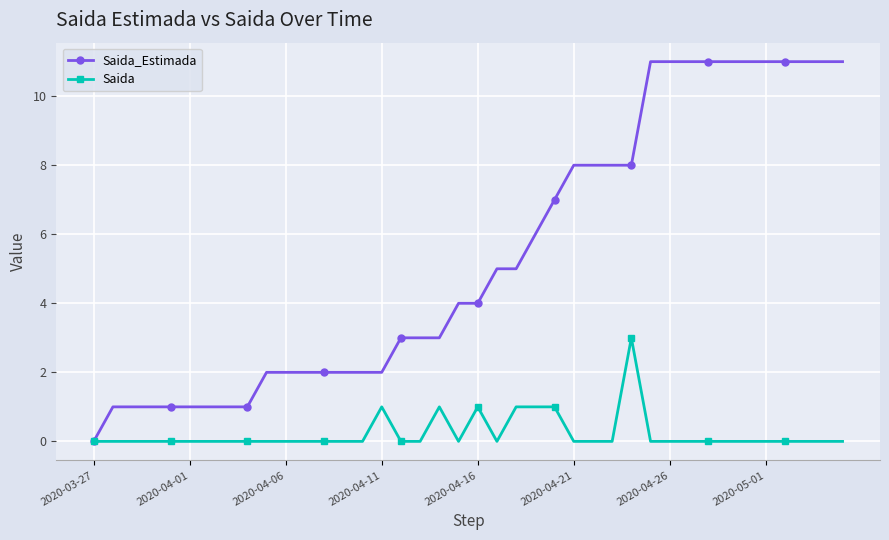

What is the value of the Saida_Estimada point at the 16th from the left?

2